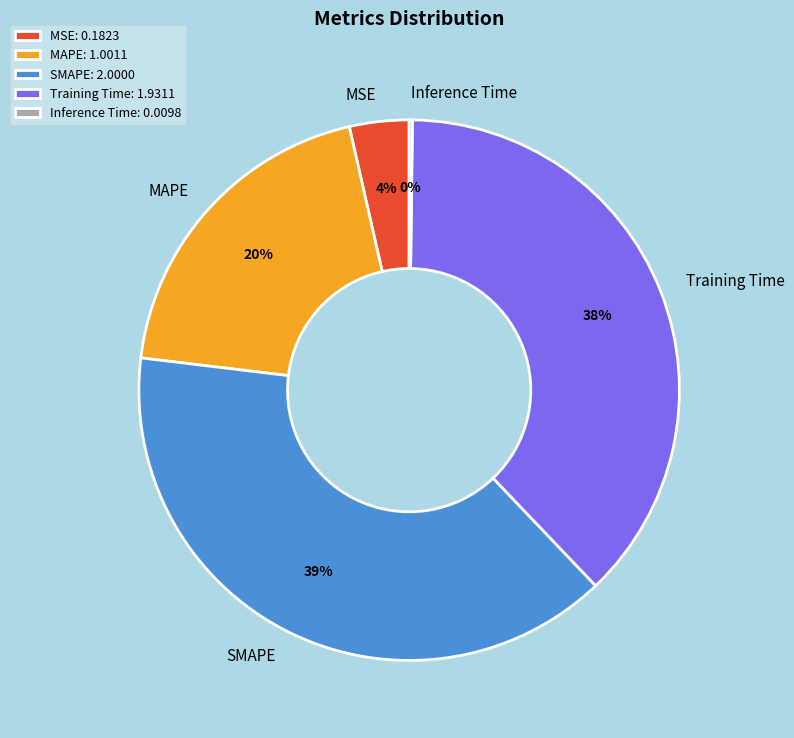

Combined, do MAPE: 1.0011 and Training Time: 1.9311 account for over 50%?

Yes